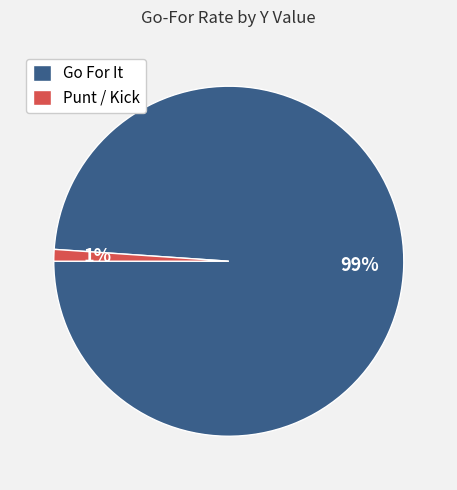

True or false: Go For It accounts for 99% of the total.

True